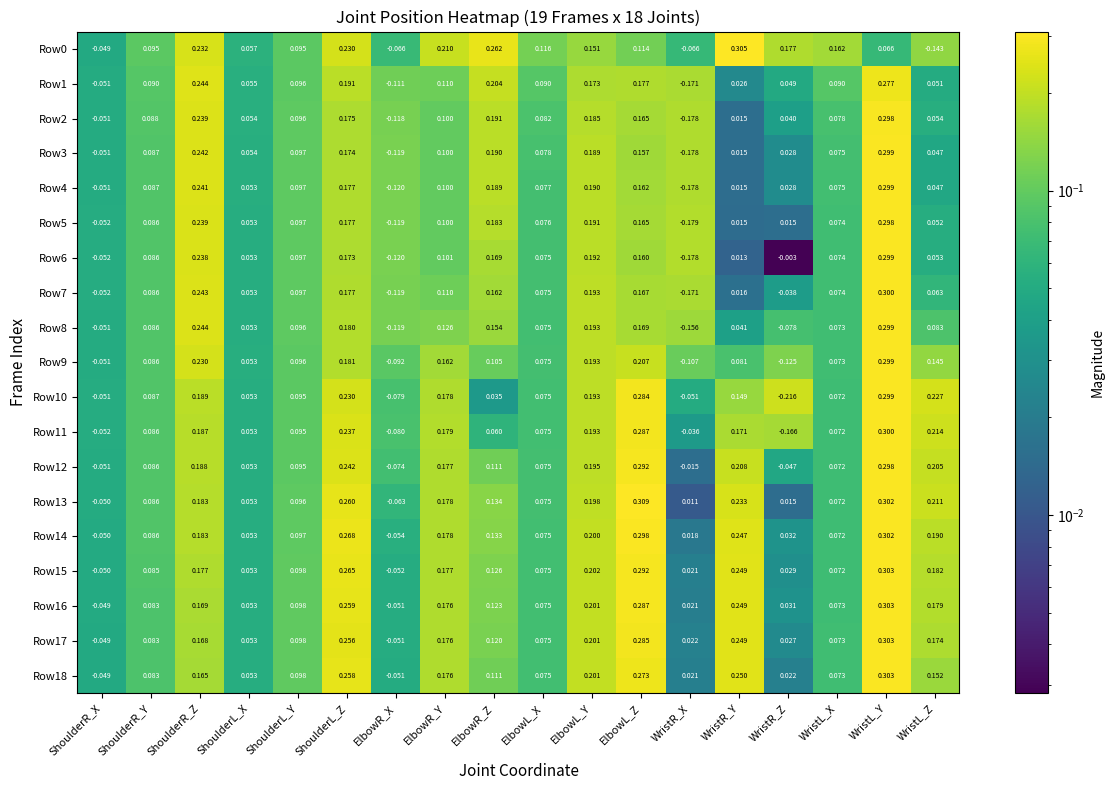

Which label corresponds to the smallest value in the chart?

WristR_Z